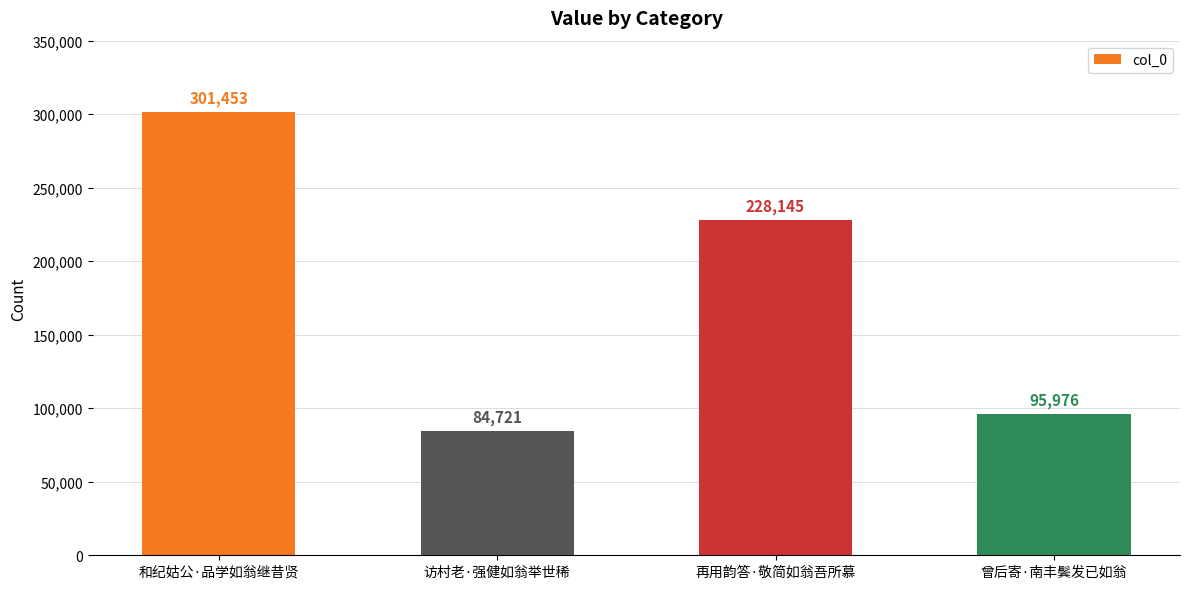

Which label corresponds to the smallest value in the chart?

访村老·强健如翁举世稀